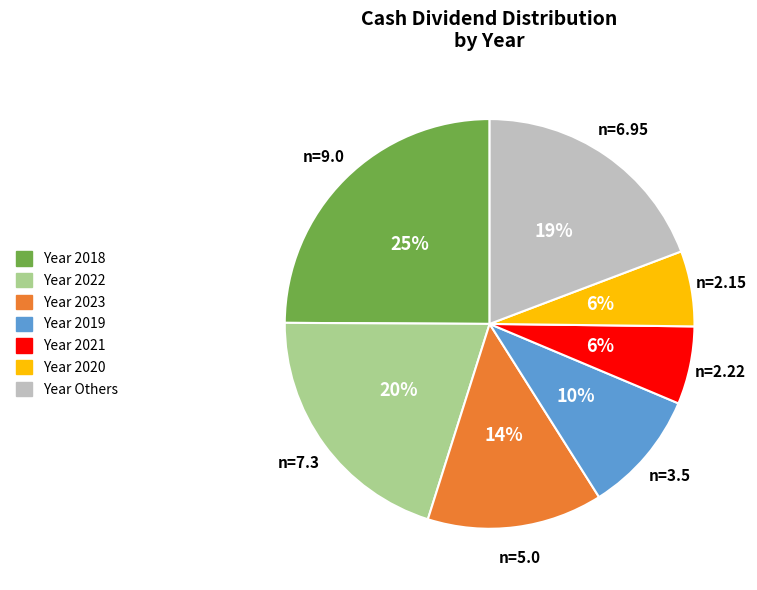

Is there a majority slice in this chart?

No